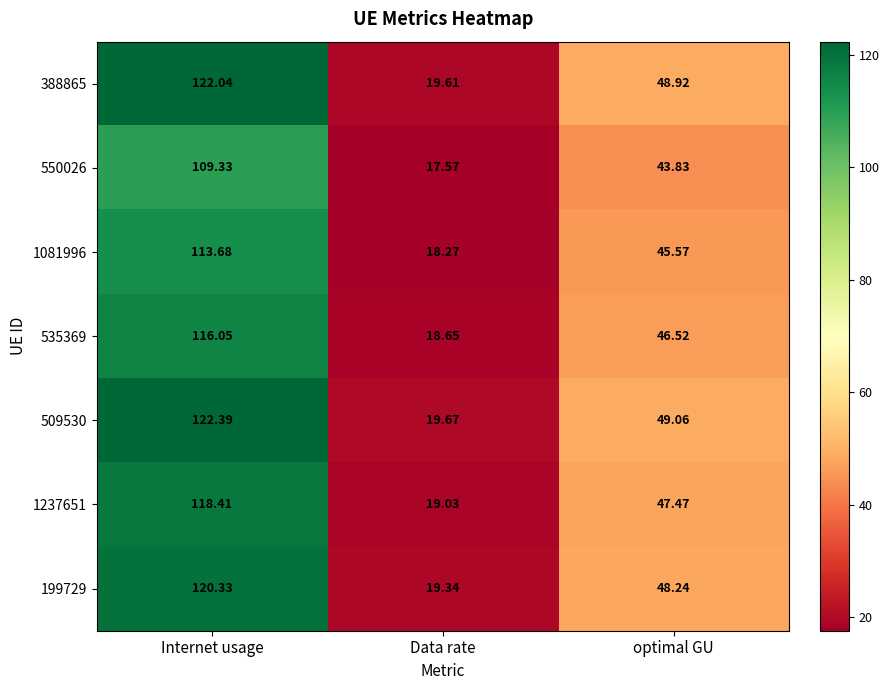

Between Data rate and optimal GU, which series saw the biggest shift?

509530